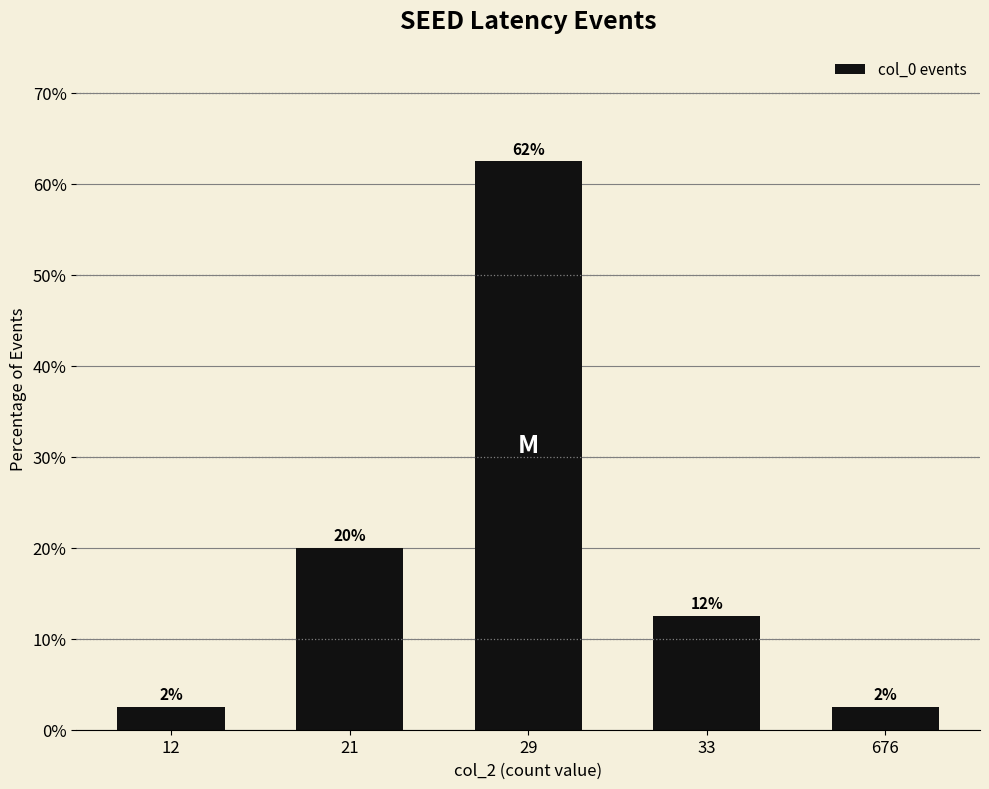

Reading left to right, transcribe all the data shown in this chart.

2.5	20.0	62.5	12.5	2.5